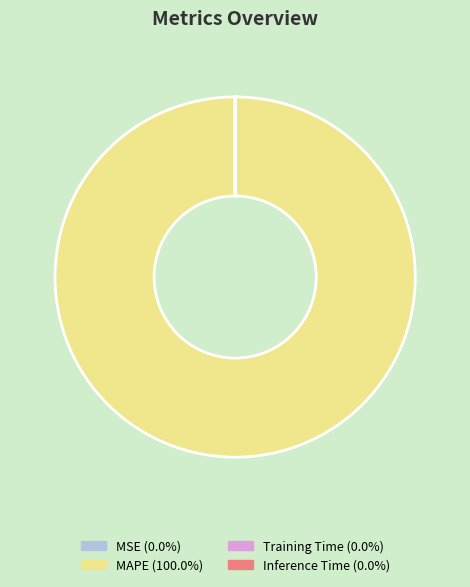

Which category has the biggest portion of the pie?

MAPE